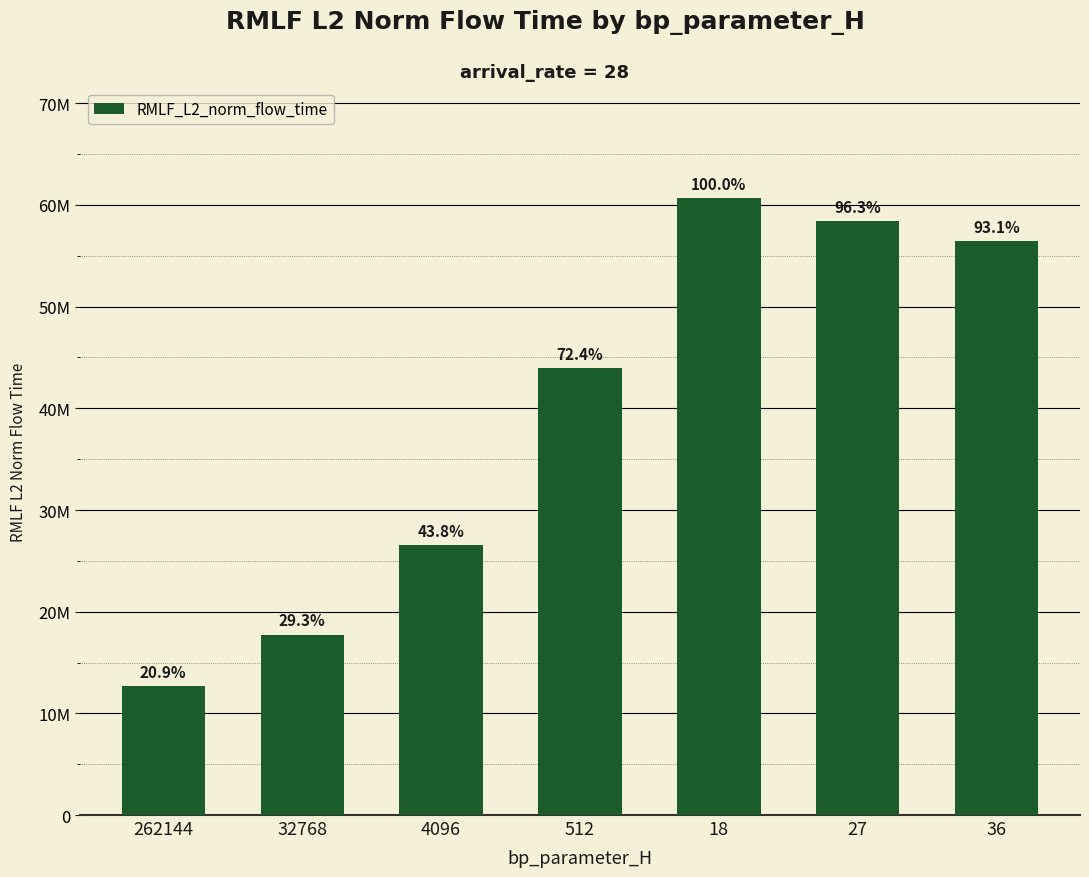

Does the chart contain any negative values?

No